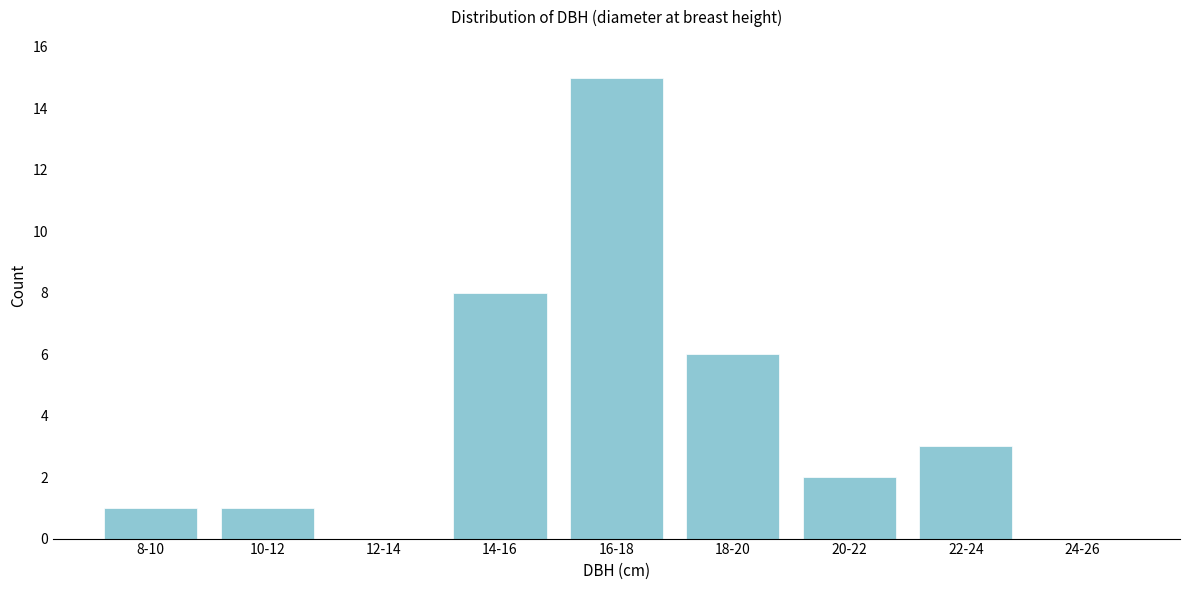

Reading left to right, transcribe all the data shown in this chart.

8-10=1	10-12=1	12-14=0	14-16=8	16-18=15	18-20=6	20-22=2	22-24=3	24-26=0